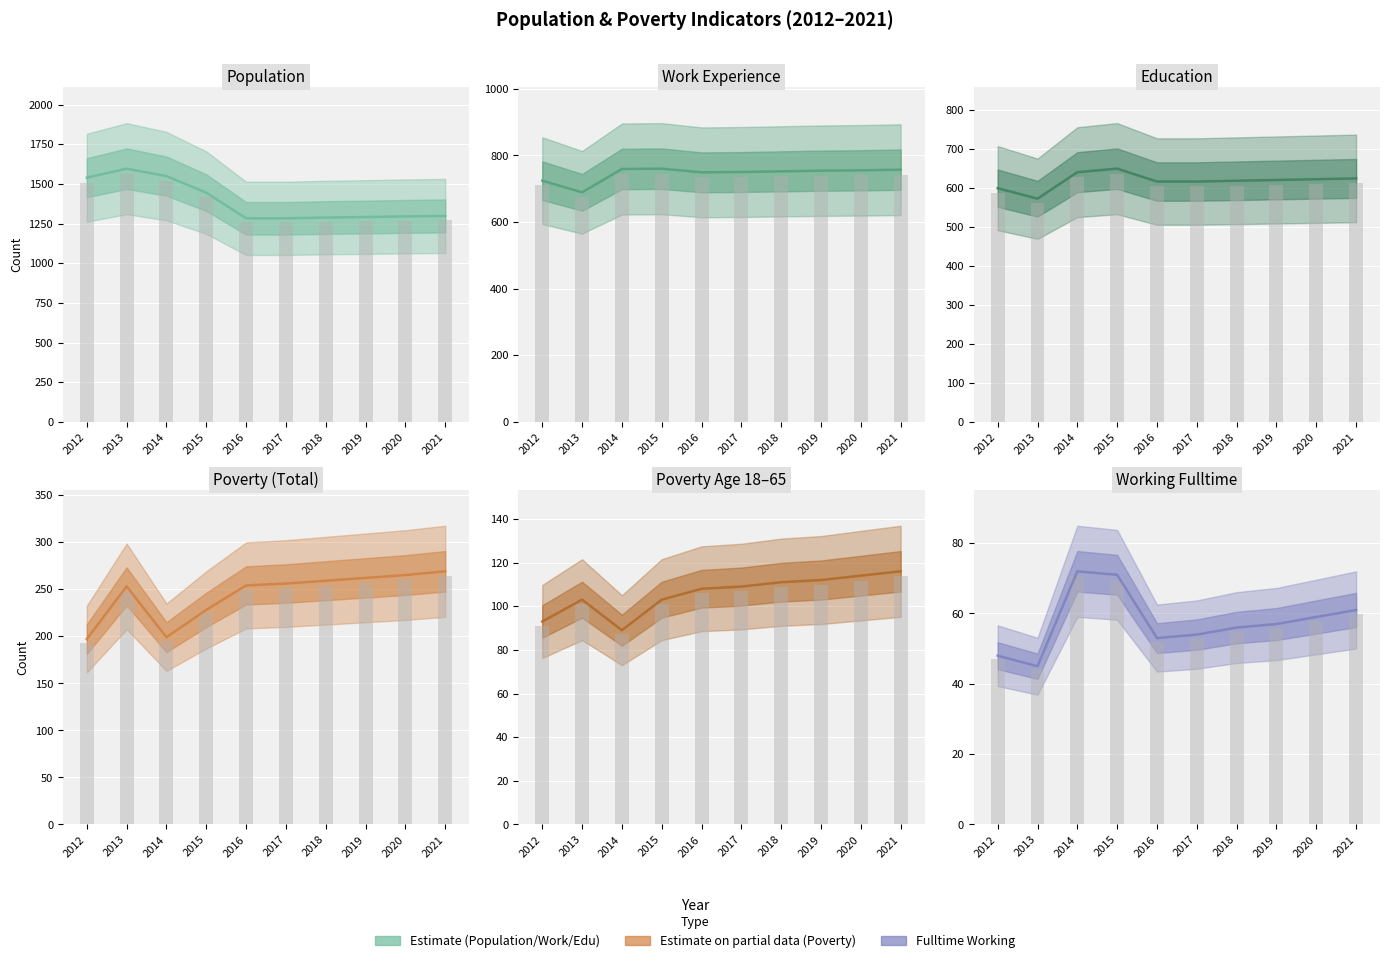

True or false: Work_Experience has a value of 750 at 2017.

True